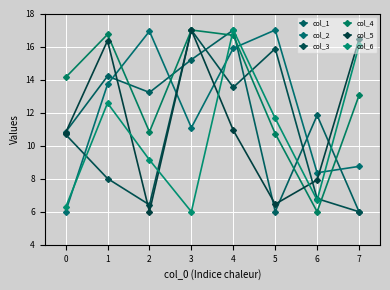

Which series has the largest total across all categories?

col_4